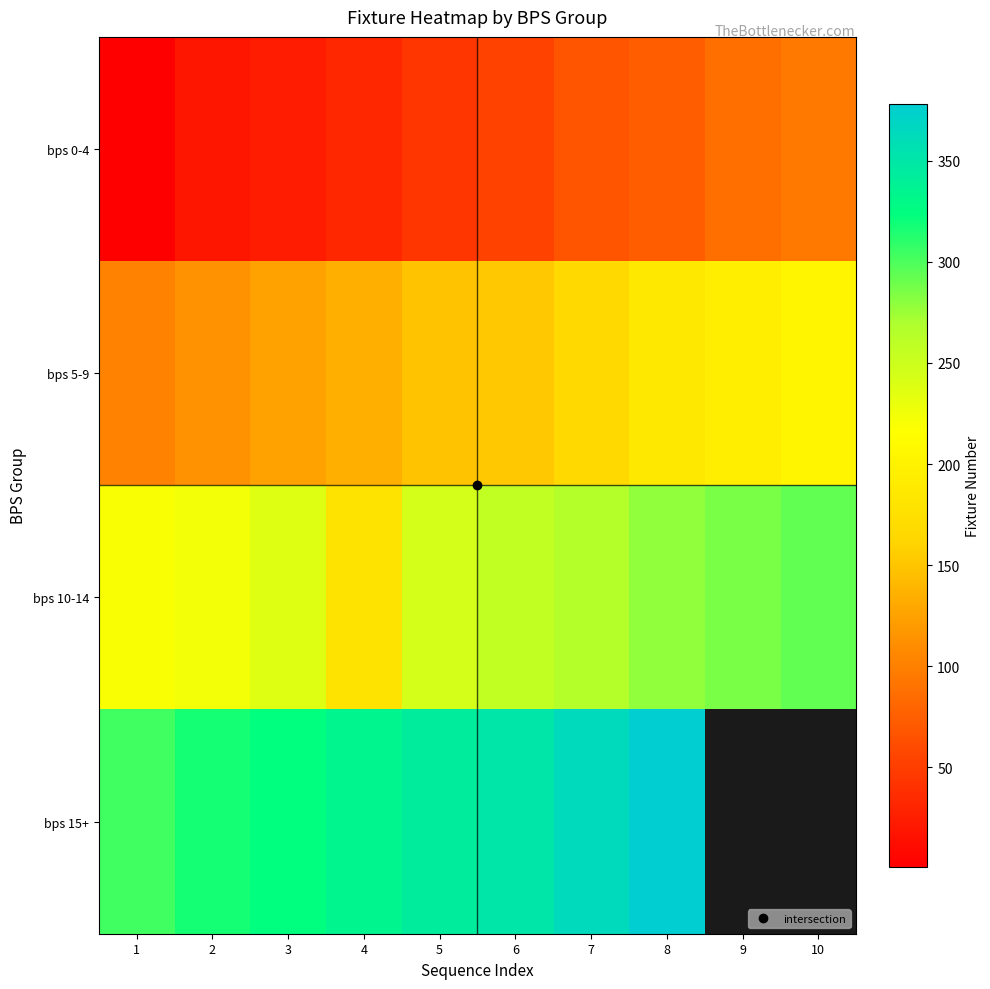

Rank the series by their maximum value, from lowest to highest.

bps 0-4, bps 5-9, bps 10-14, bps 15+